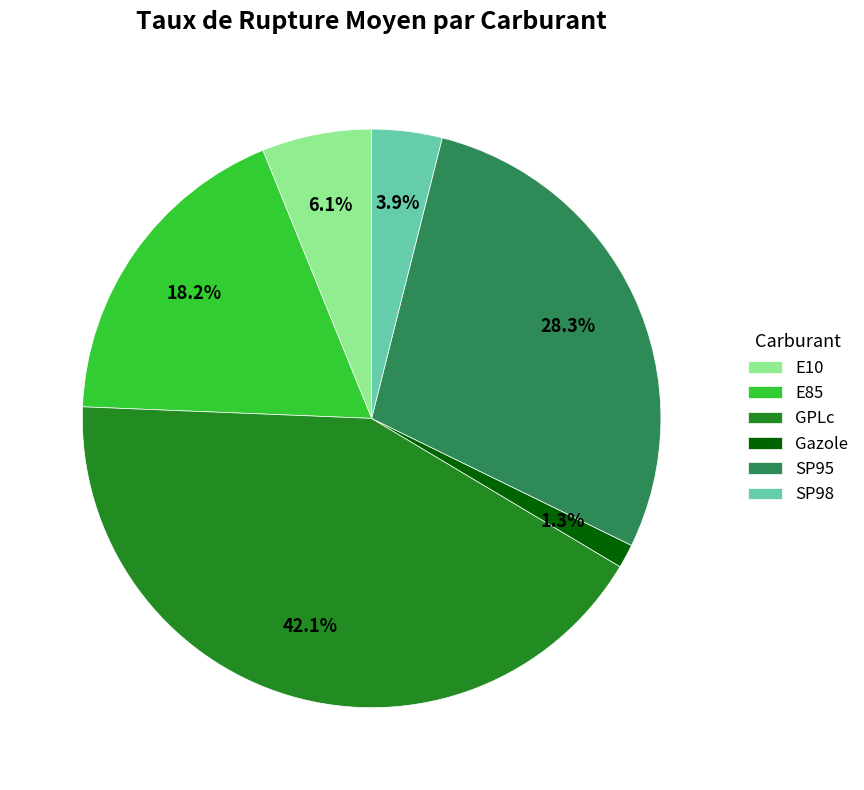

Which category has the biggest portion of the pie?

GPLc